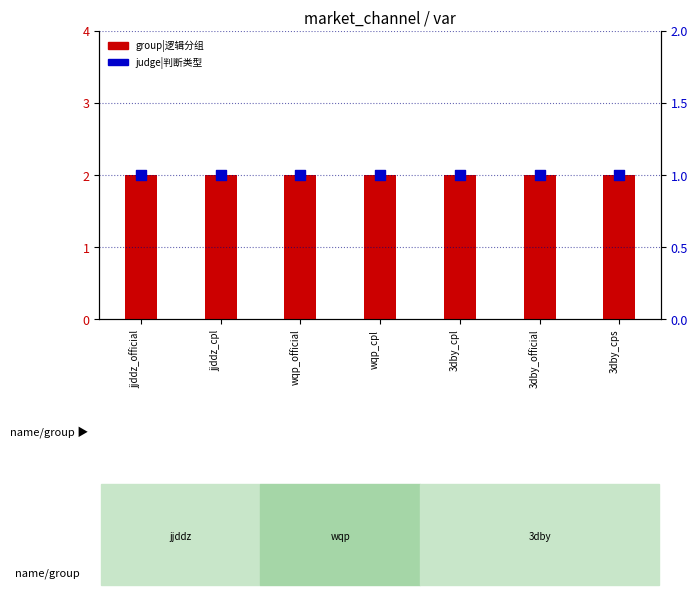

Which series has the largest Y range (max minus min)?

group